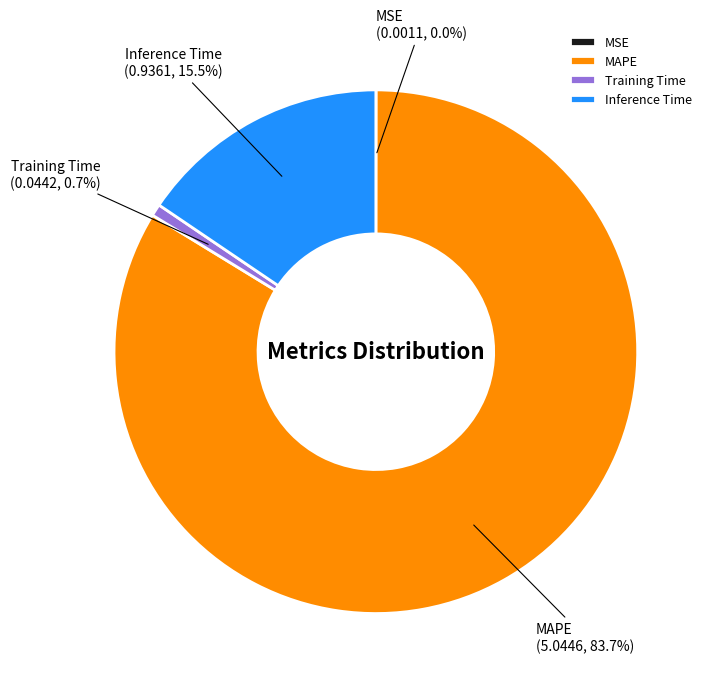

Which slice is the largest?

MAPE